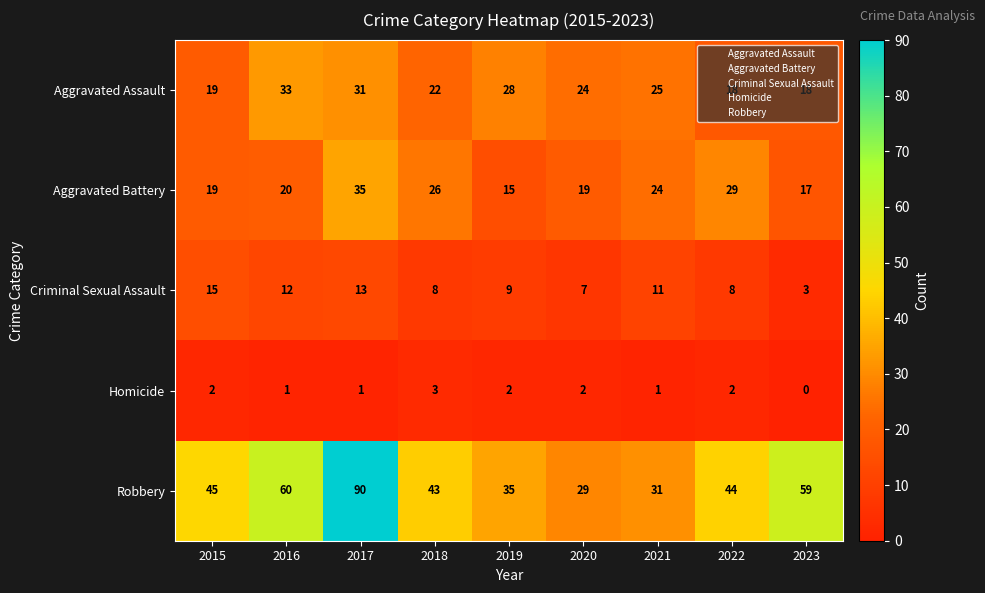

Rank the series by their maximum value, from highest to lowest.

Robbery, Aggravated Battery, Aggravated Assault, Criminal Sexual Assault, Homicide